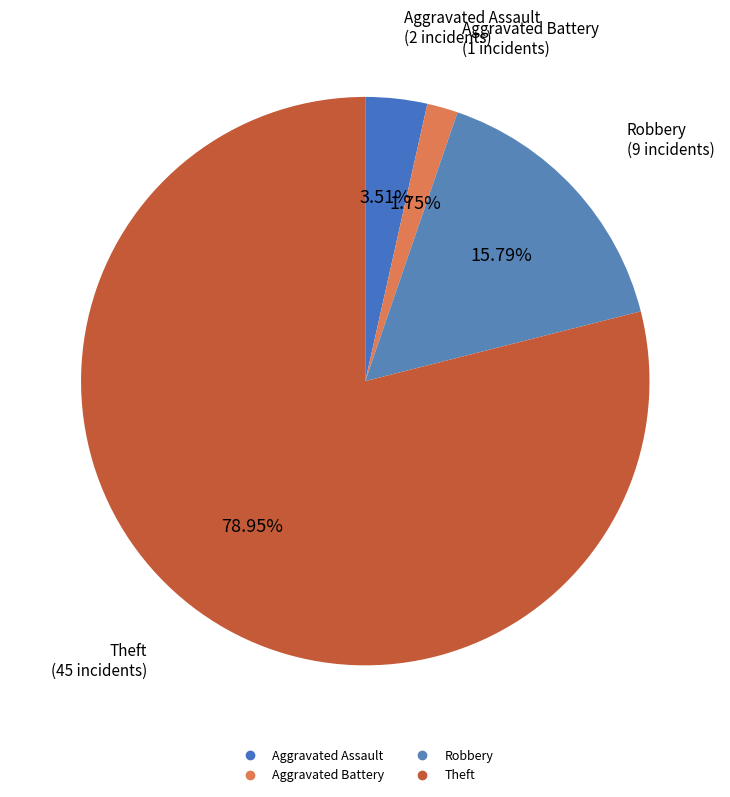

What is the ratio of the value at Aggravated Assault to the value at Aggravated Battery?

2.0